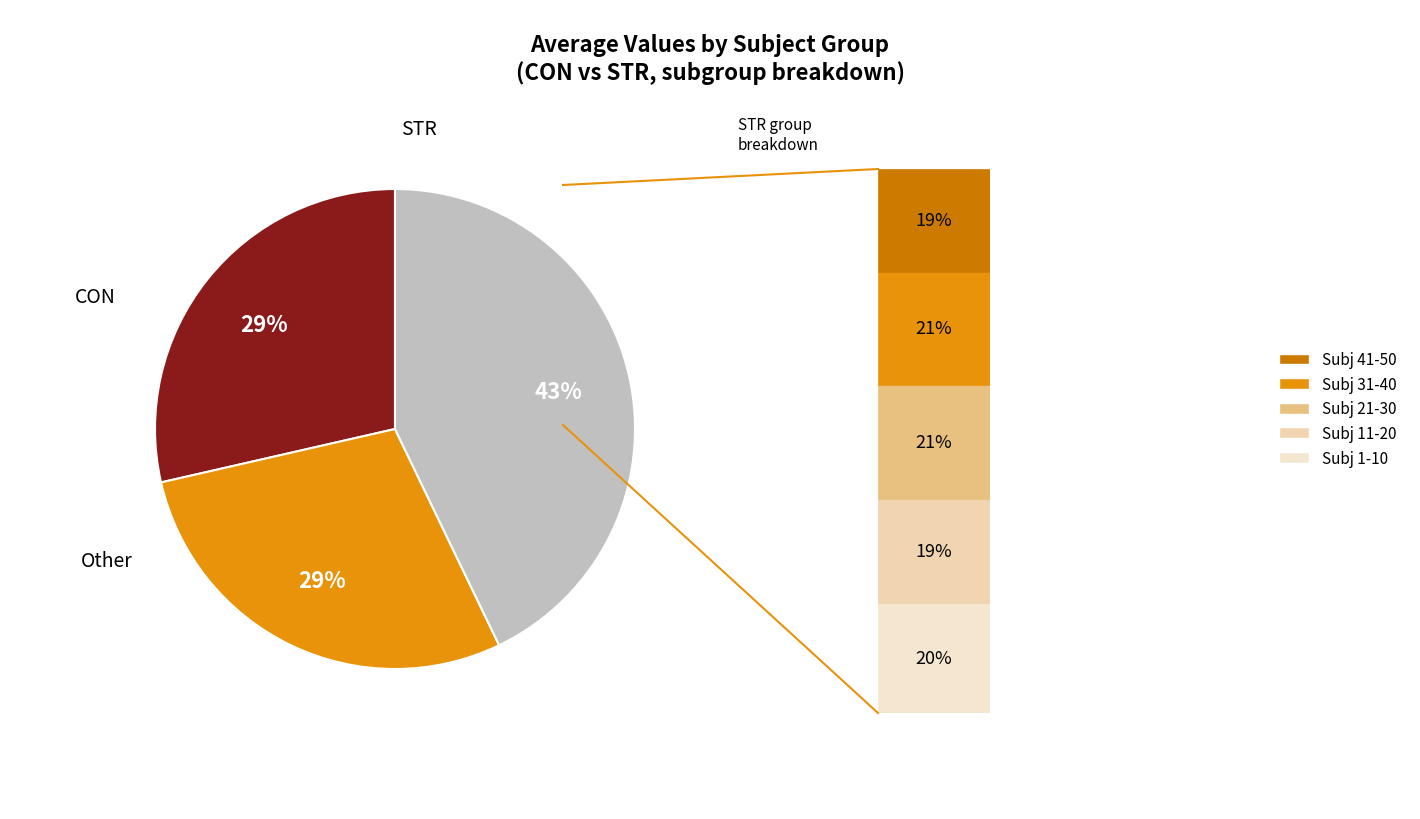

Does any single category account for the majority?

No